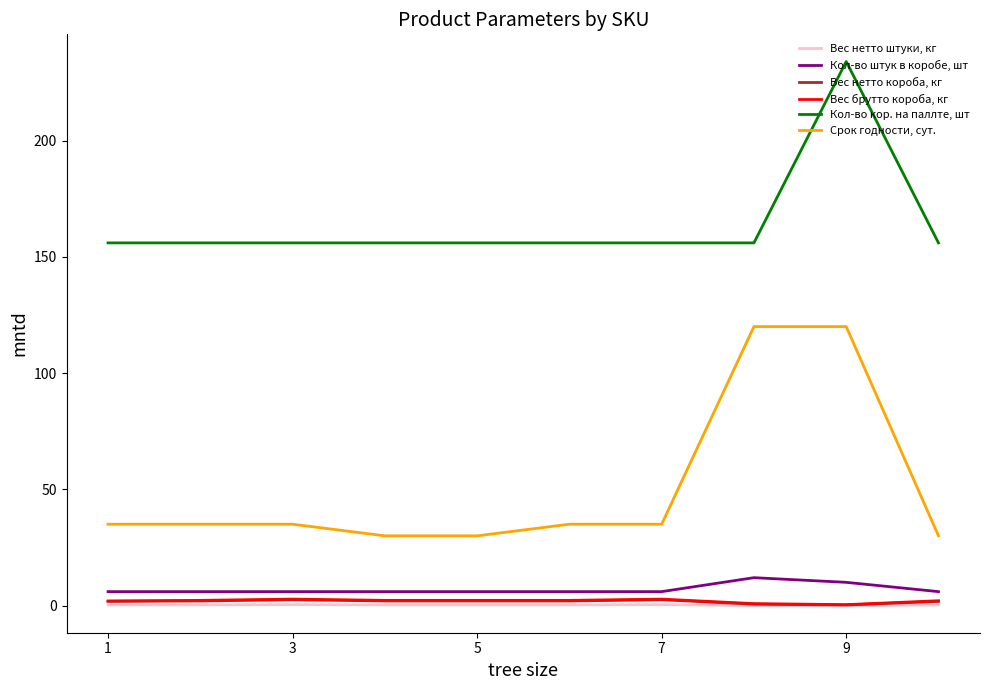

Which series has the largest range (max minus min)?

Срок годности, сут.